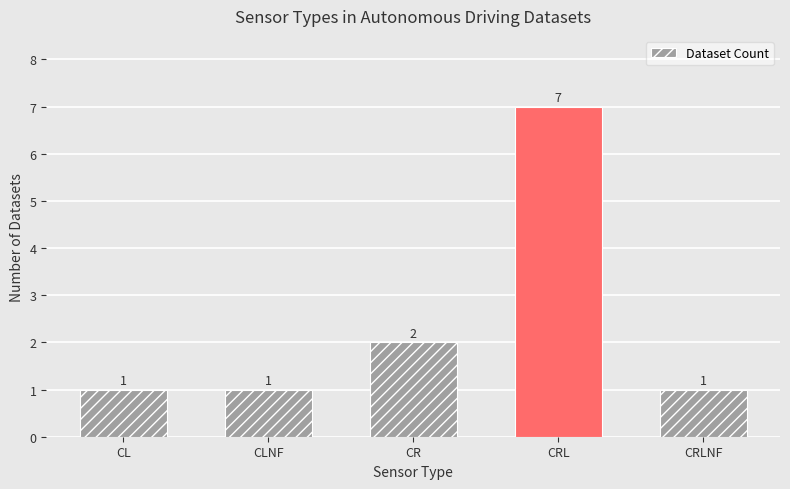

Which category has the highest value across all series?

CRL